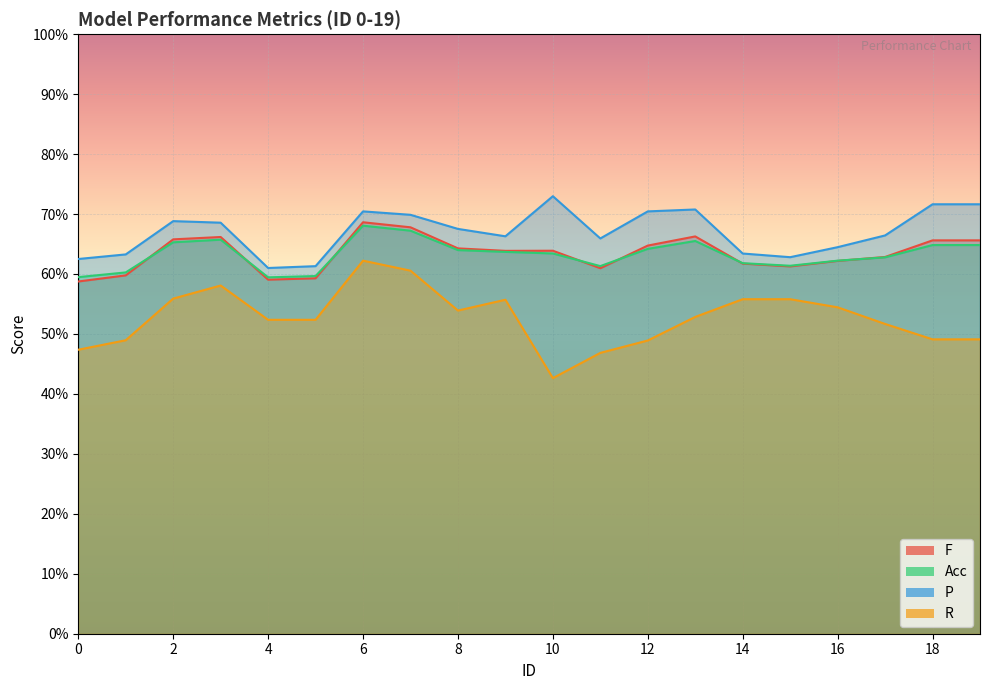

Does the chart display data point markers on the line(s)?

No